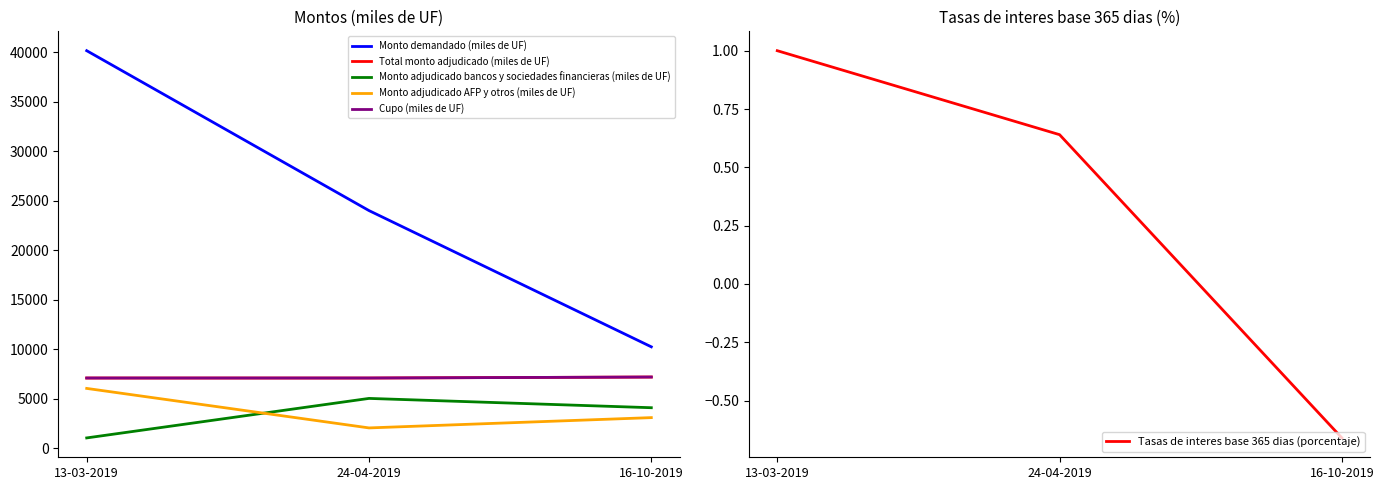

Reading left to right, list all the values displayed in this chart.

Monto demandado (miles de UF): 40160.0	24010.0	10250.0
Total monto adjudicado (miles de UF): 7100.0	7100.0	7200.0
Monto adjudicado bancos y sociedades financieras (miles de UF): 1050.0	5040.0	4100.0
Monto adjudicado AFP y otros (miles de UF): 6050.0	2060.0	3100.0
Cupo (miles de UF): 7100.0	7100.0	7200.0
Tasas de interes base 365 dias (porcentaje): 1.0	0.6	-0.7